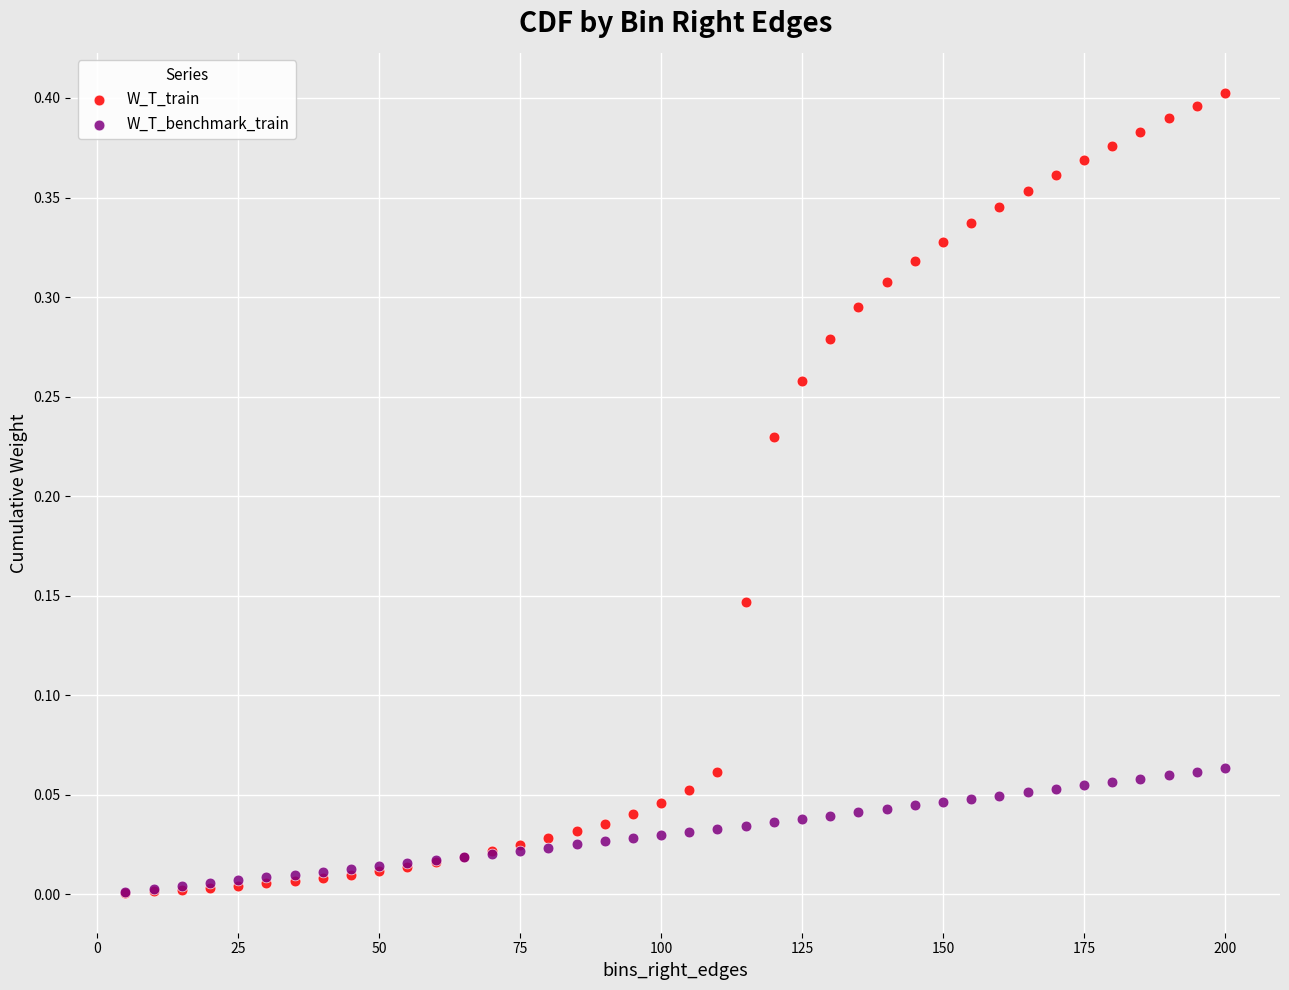

Which series has the widest spread of Y values?

W_T_train